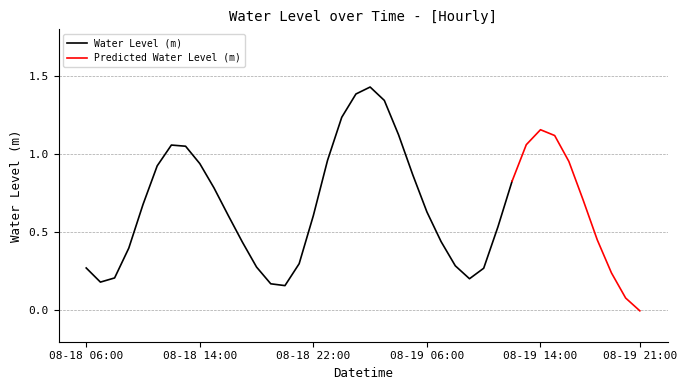

List the labels in order of value, largest first.

2025-08-19 02:00:00, 2025-08-19 01:00:00, 2025-08-19 03:00:00, 2025-08-19 00:00:00, 2025-08-19 14:00:00, 2025-08-19 04:00:00, 2025-08-19 15:00:00, 2025-08-19 13:00:00, 2025-08-18 12:00:00, 2025-08-18 13:00:00, 2025-08-18 23:00:00, 2025-08-19 16:00:00, 2025-08-18 14:00:00, 2025-08-18 11:00:00, 2025-08-19 05:00:00, 2025-08-19 12:00:00, 2025-08-18 15:00:00, 2025-08-19 17:00:00, 2025-08-18 10:00:00, 2025-08-19 06:00:00, 2025-08-18 16:00:00, 2025-08-18 22:00:00, 2025-08-19 11:00:00, 2025-08-19 18:00:00, 2025-08-19 07:00:00, 2025-08-18 17:00:00, 2025-08-18 09:00:00, 2025-08-18 21:00:00, 2025-08-19 08:00:00, 2025-08-18 18:00:00, 2025-08-18 06:00:00, 2025-08-19 10:00:00, 2025-08-19 19:00:00, 2025-08-18 08:00:00, 2025-08-19 09:00:00, 2025-08-18 07:00:00, 2025-08-18 19:00:00, 2025-08-18 20:00:00, 2025-08-19 20:00:00, 2025-08-19 21:00:00